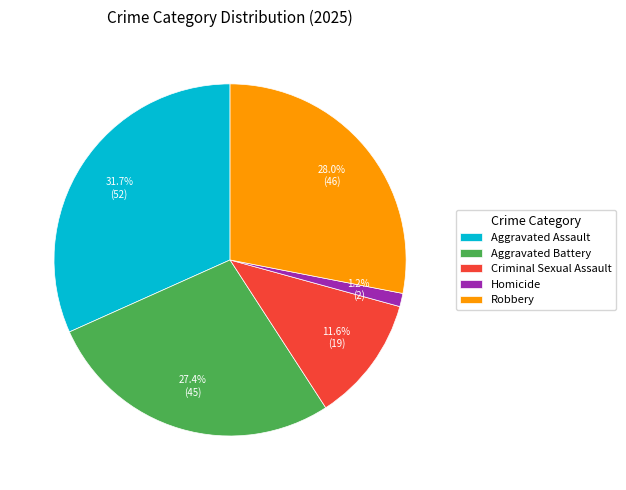

Is there any slice that represents more than half of the pie?

No